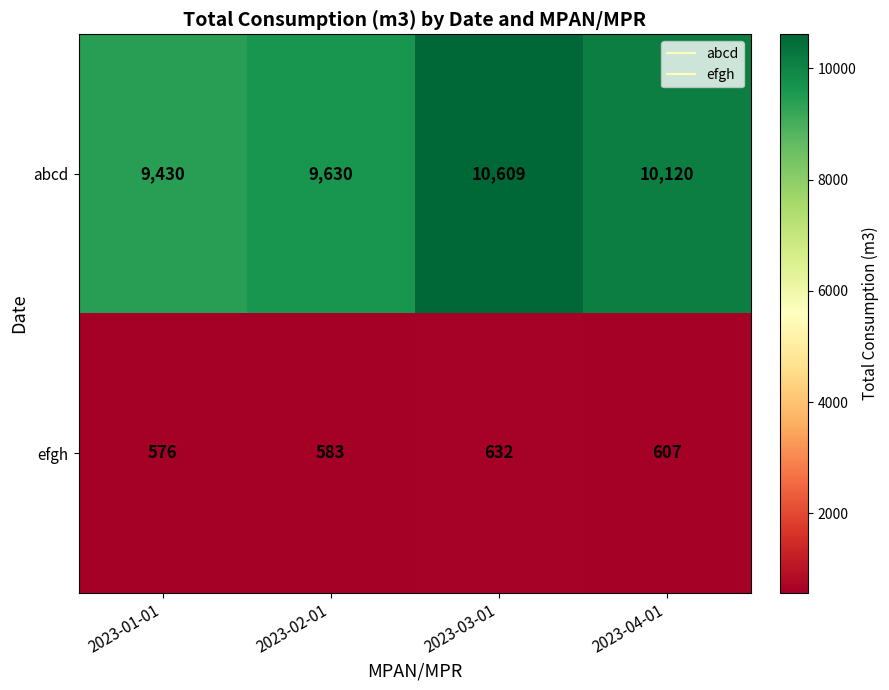

Where does the abcd series first go above 10120?

2023-03-01